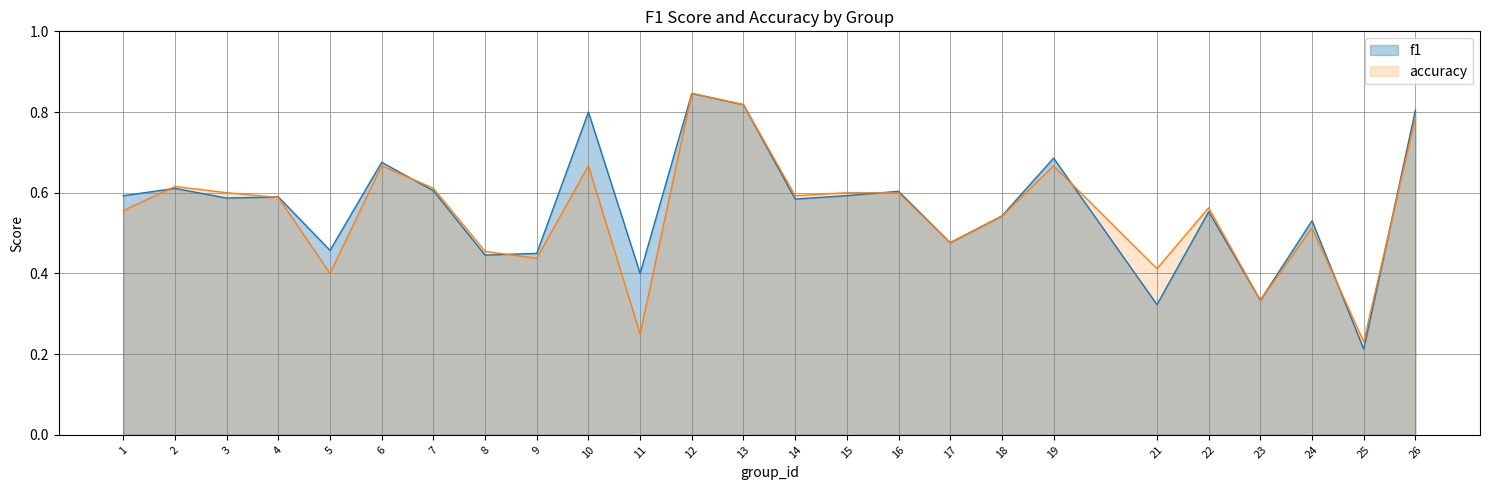

In f1, how many points are lower than both neighbors (excluding endpoints)?

9